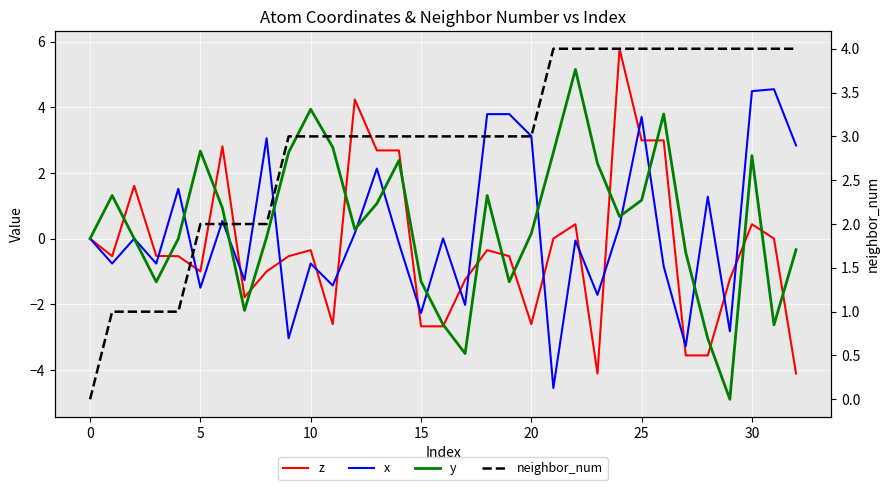

At which category does the chart reach its peak across all series?

24